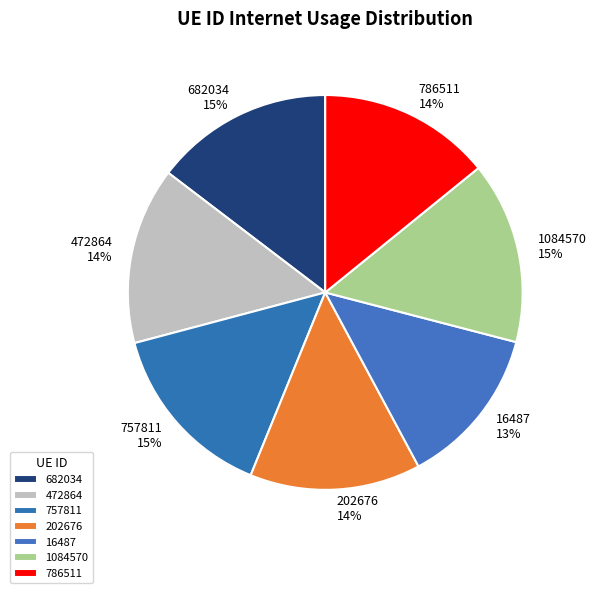

Which slice is the smallest?

16487